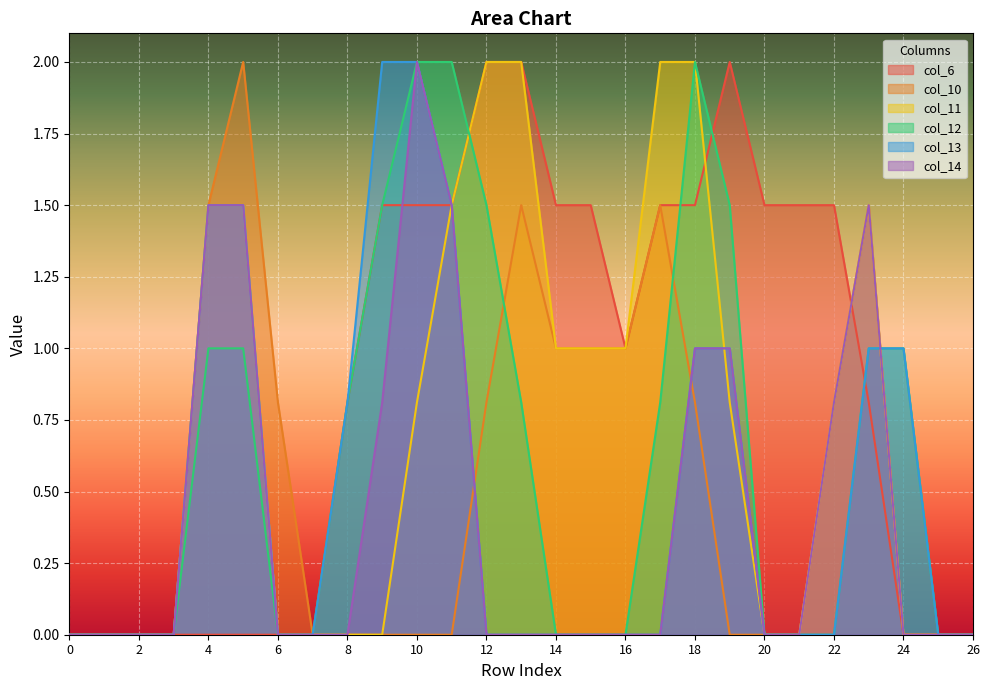

What is the difference between the maximum and minimum values in the col_6 series?

2.0